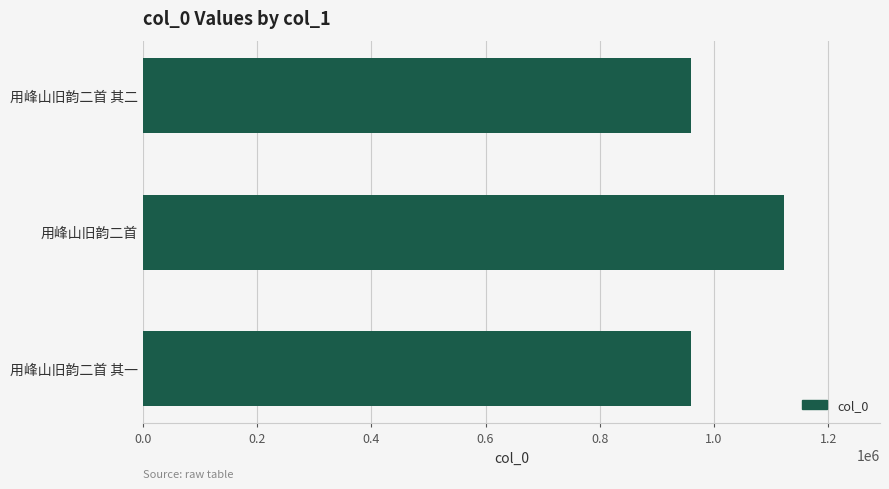

What is the difference between the maximum and second lowest values?

161820